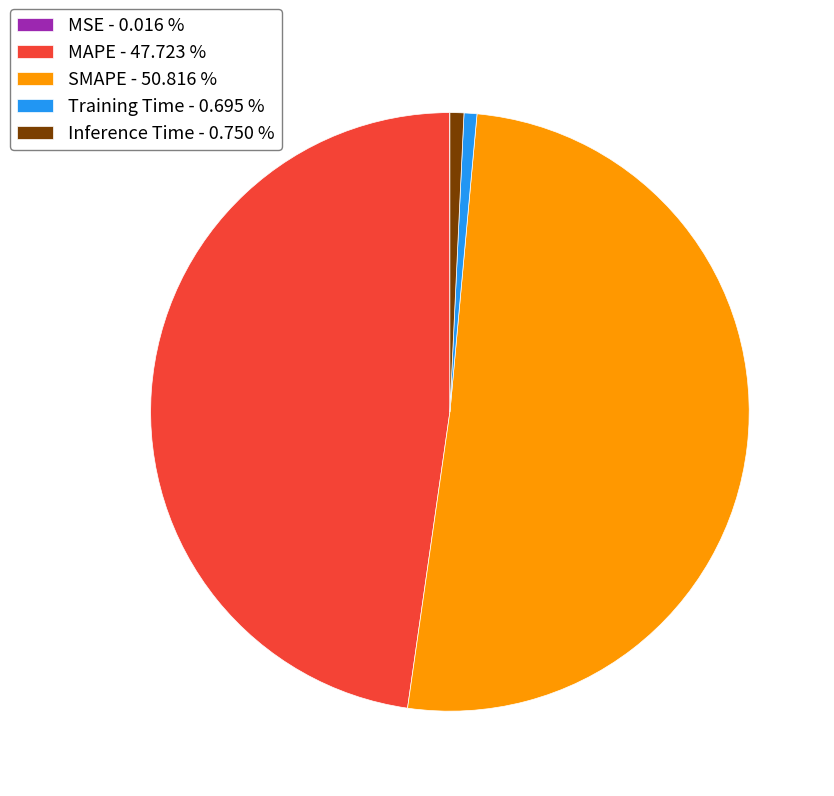

Combined, do MAPE - 47.723 % and SMAPE - 50.816 % account for over 50%?

Yes